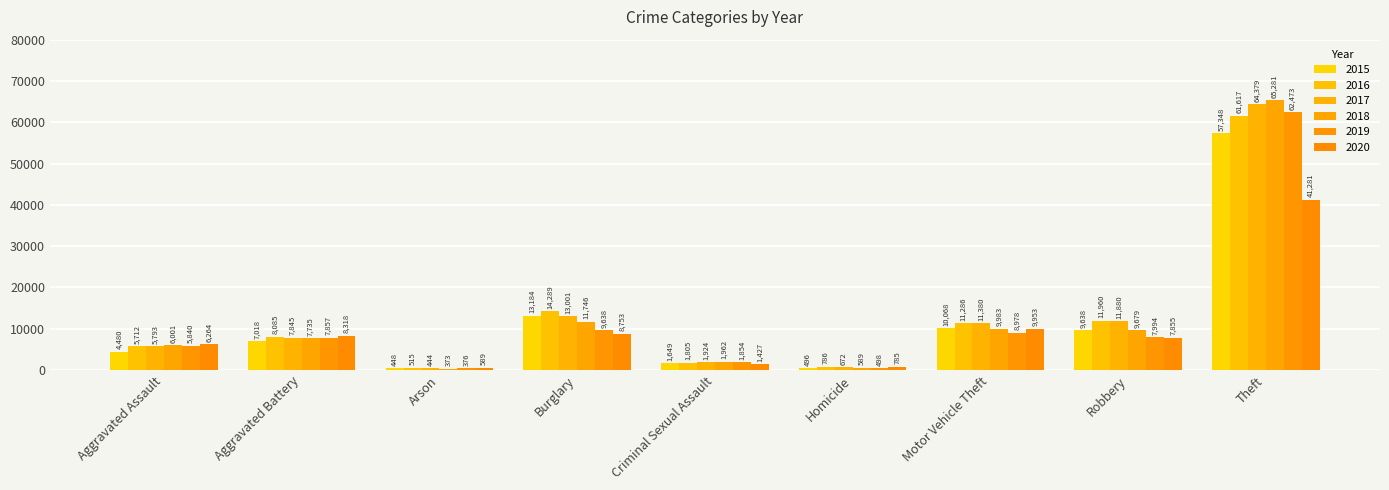

Rank the series by their maximum value, from lowest to highest.

2020, 2015, 2016, 2019, 2017, 2018